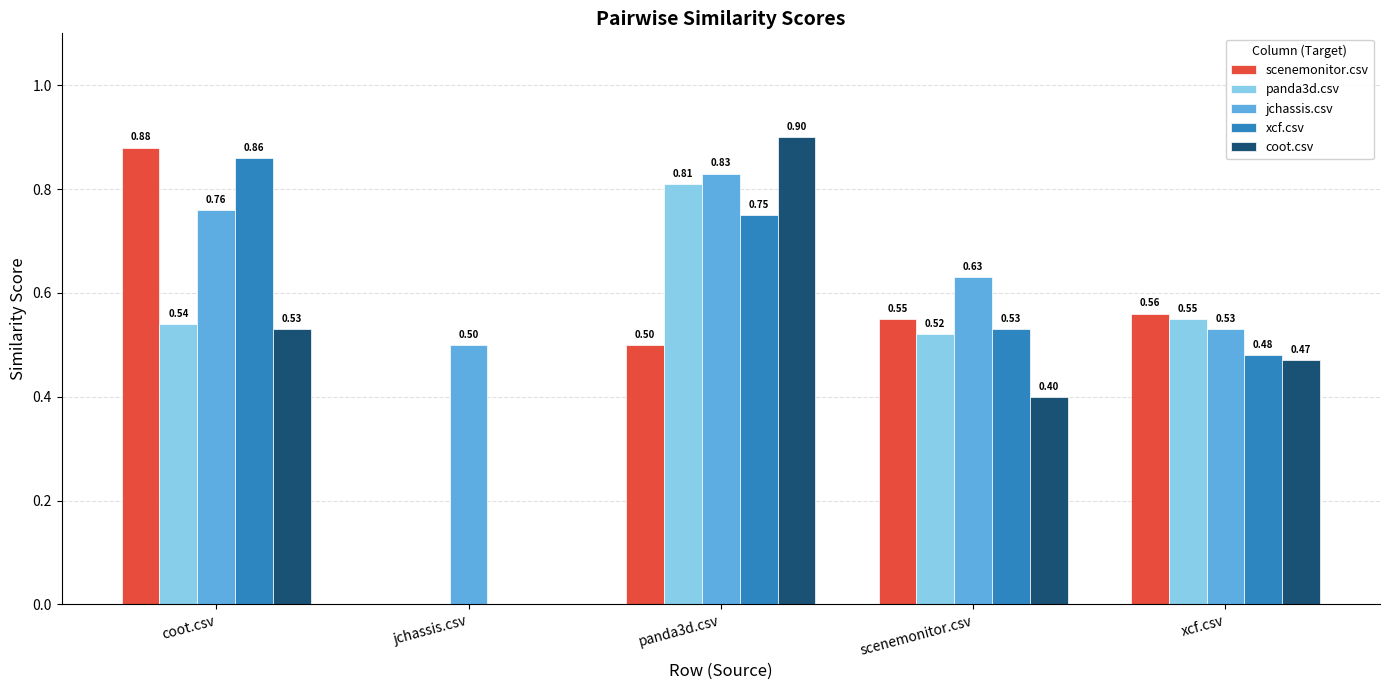

At which category is the sum across all series the highest?

panda3d.csv